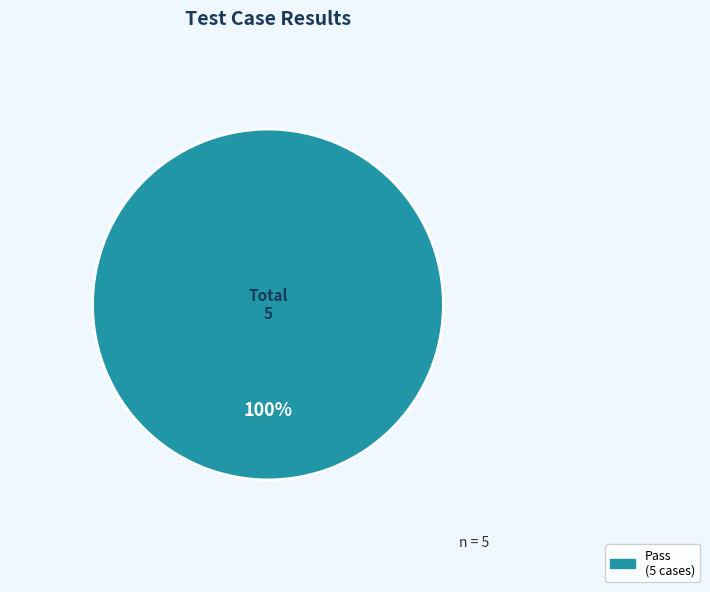

Is there any slice that represents more than half of the pie?

Yes